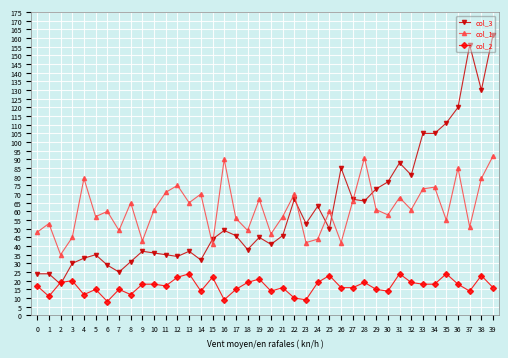

How many interior local valleys does the col_1 series have?

14